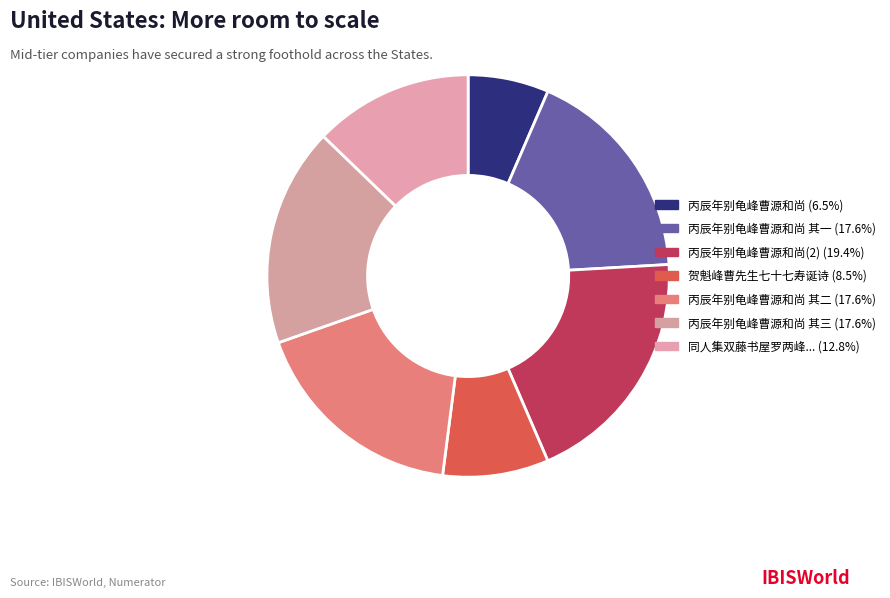

How many slices are in this pie chart?

7